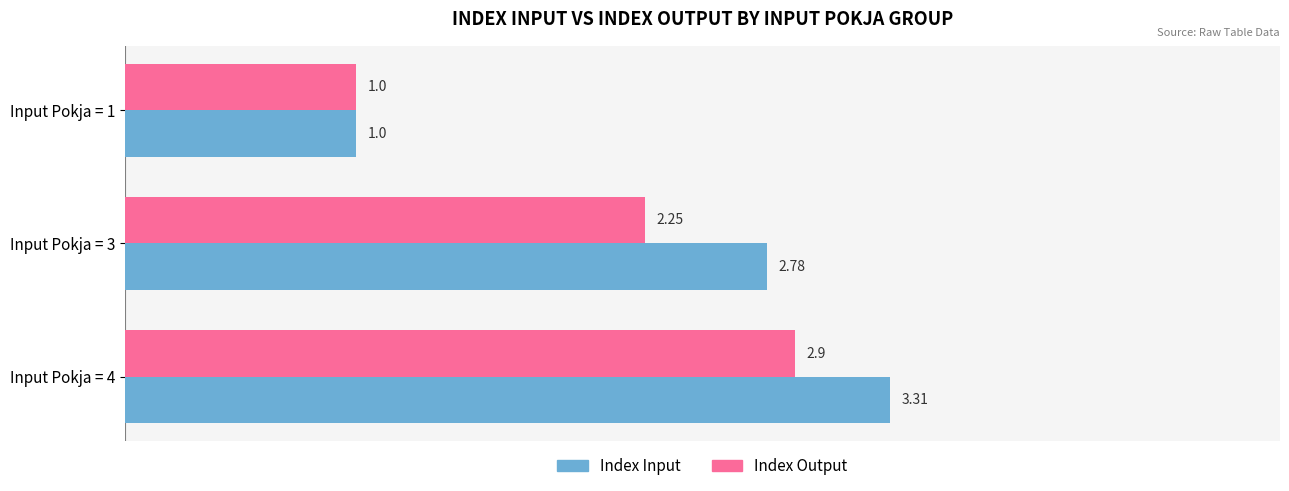

List the labels in order of Index Output value, smallest first.

Input Pokja = 1, Input Pokja = 3, Input Pokja = 4